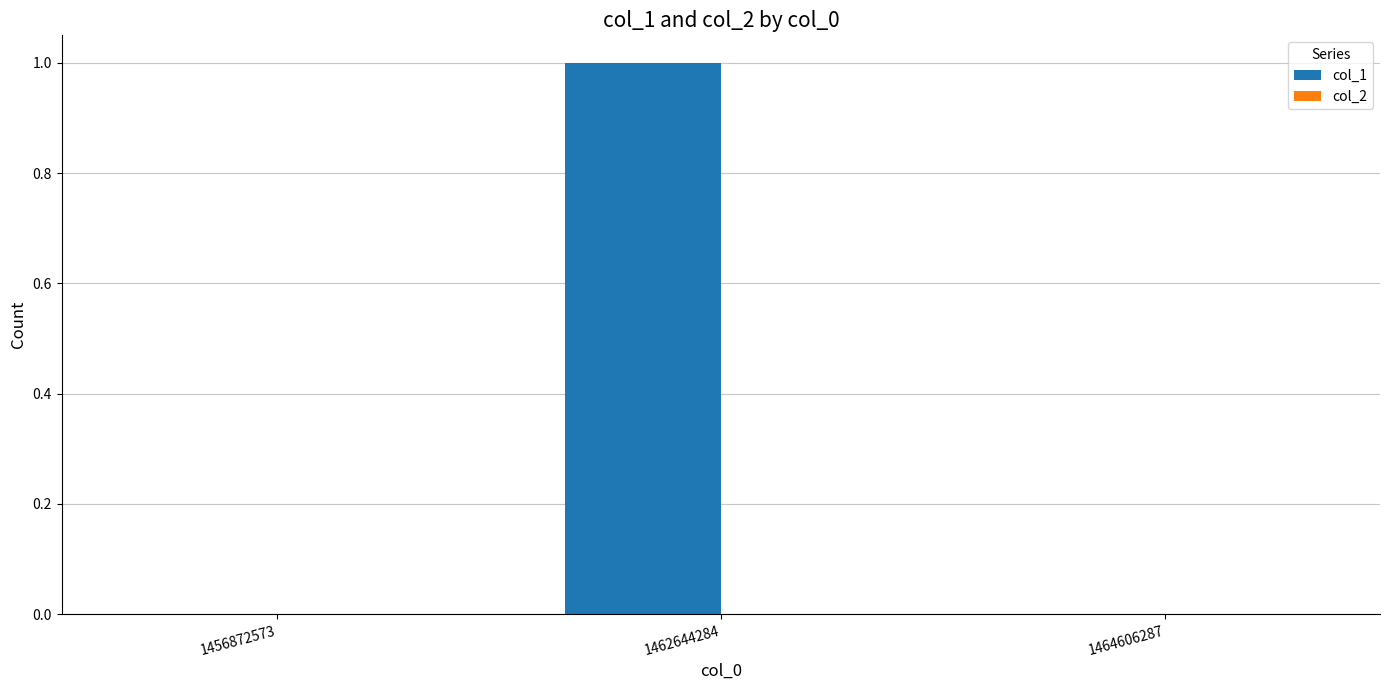

At which category does the chart reach its peak across all series?

1462644284